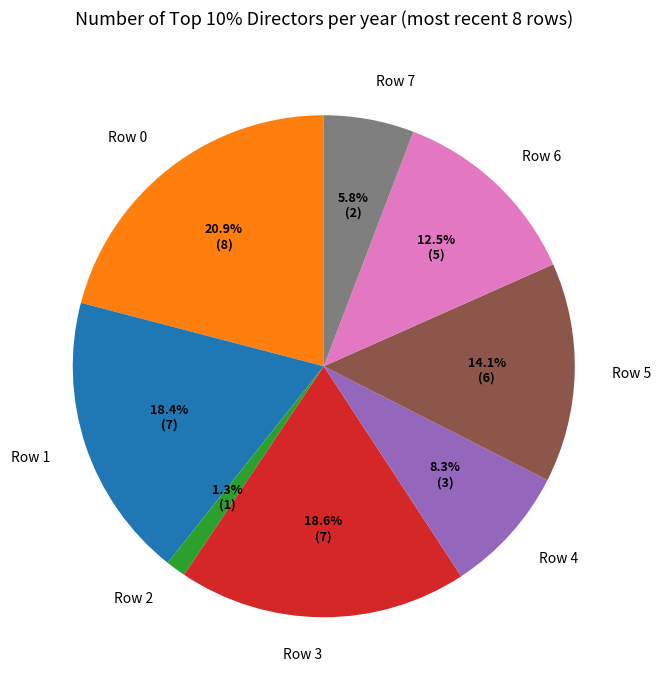

Which category has the biggest portion of the pie?

Row 0